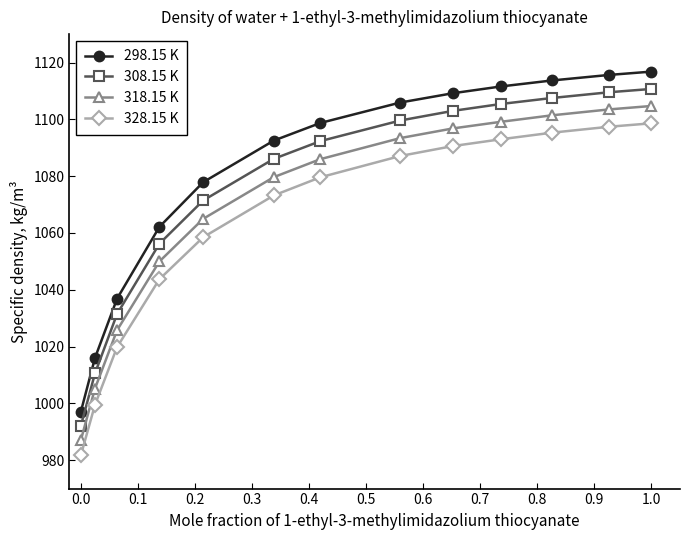

True or false: 328.15 K and 308.15 K cross at least once.

False